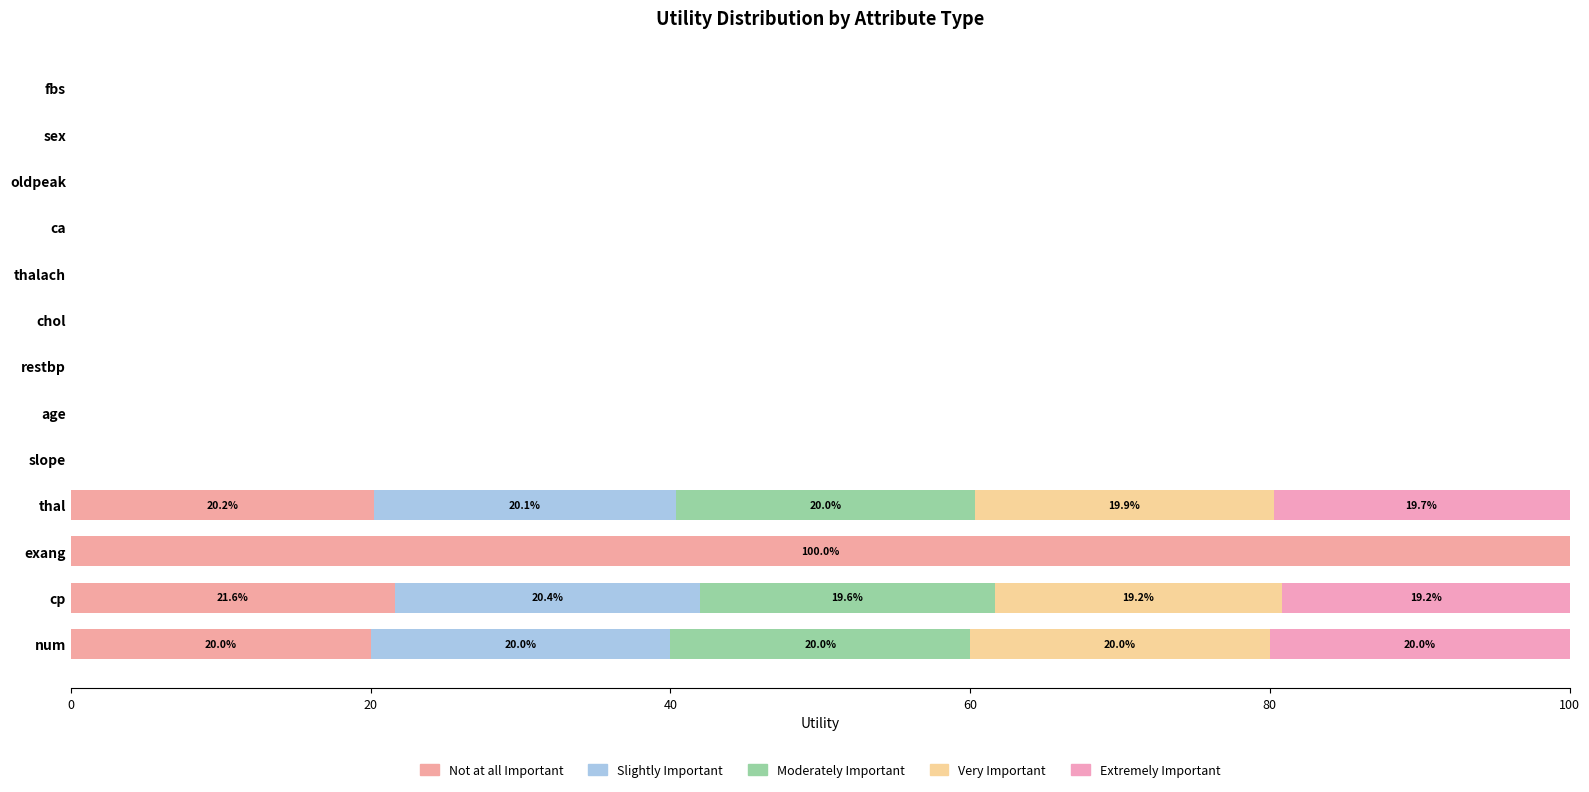

How many data points does each series have?

13